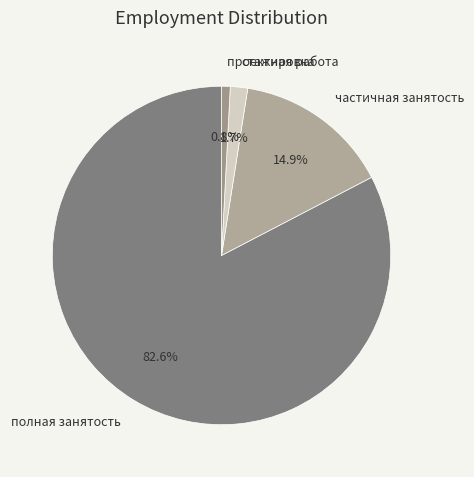

What is the largest slice in the pie chart?

полная занятость